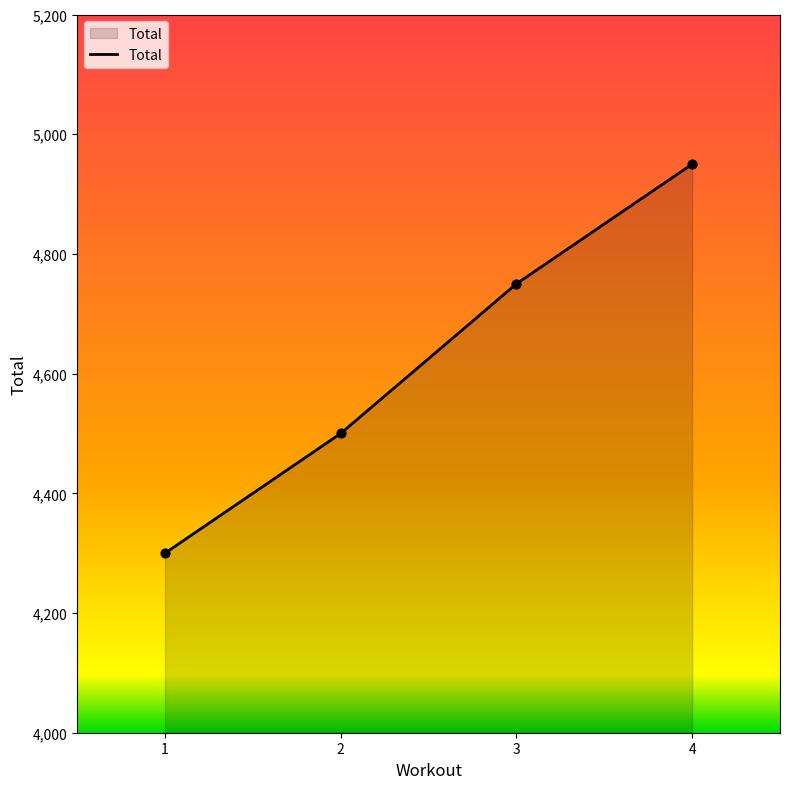

What is the ratio of the value at 1 to the value at 2?

1.0